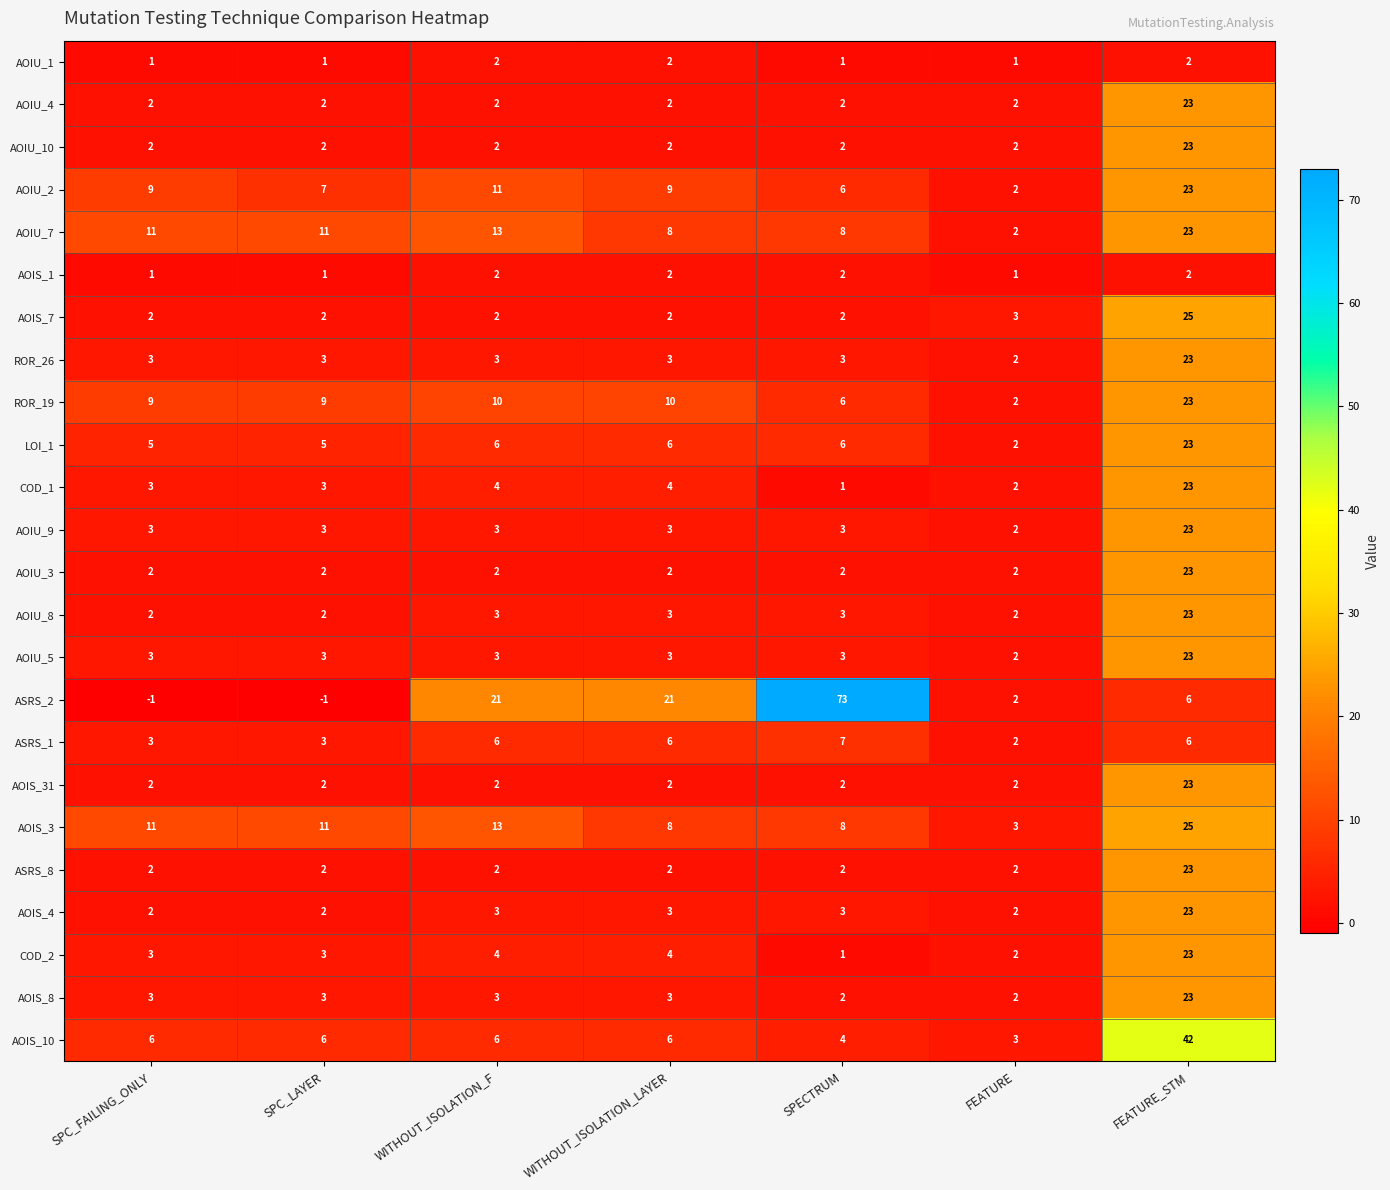

At which category is the sum across all series the highest?

FEATURE_STM